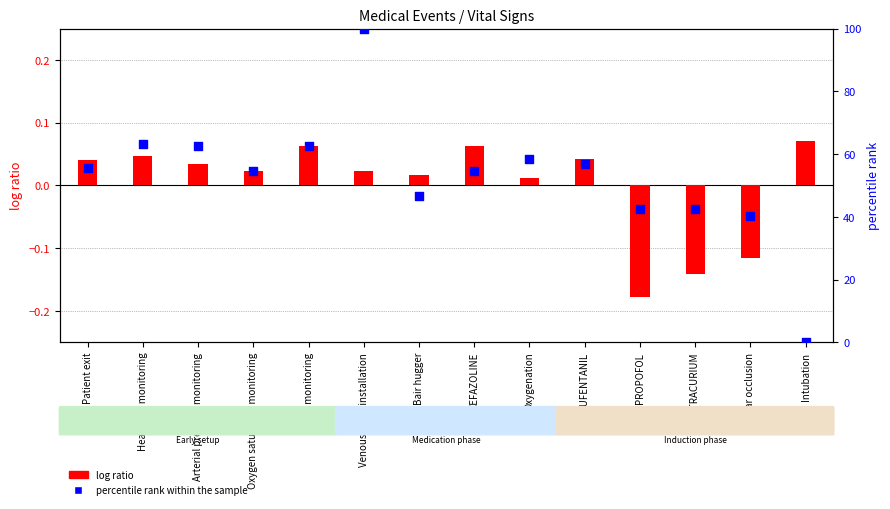

Which series reaches the minimum Y coordinate?

PAS deviation (log ratio style)